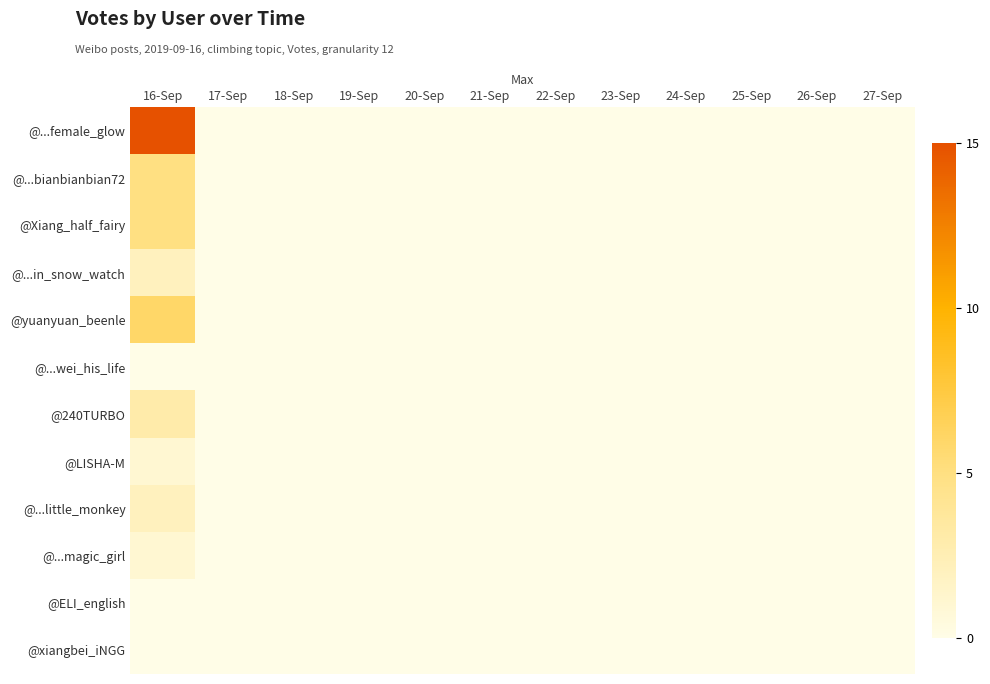

How many distinct data groups are displayed?

12